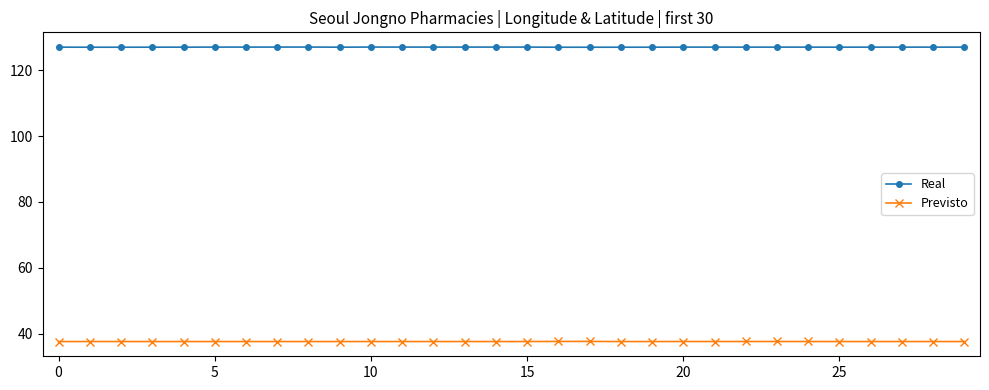

True or false: Real and Previsto cross at least once.

False